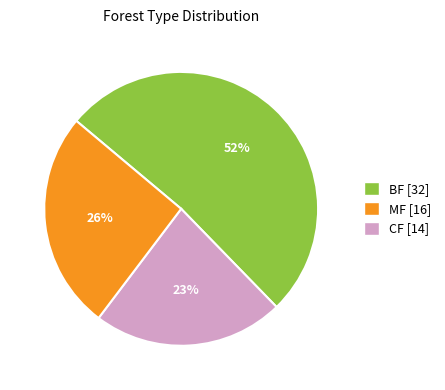

Is there a majority slice in this chart?

Yes